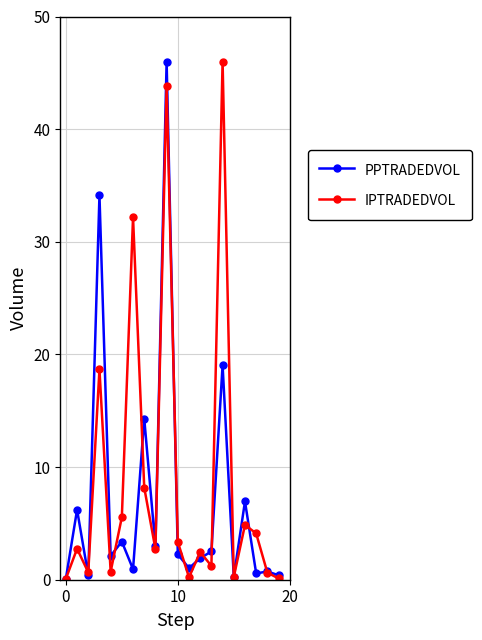

At how many categories does at least one series exceed 22?

4